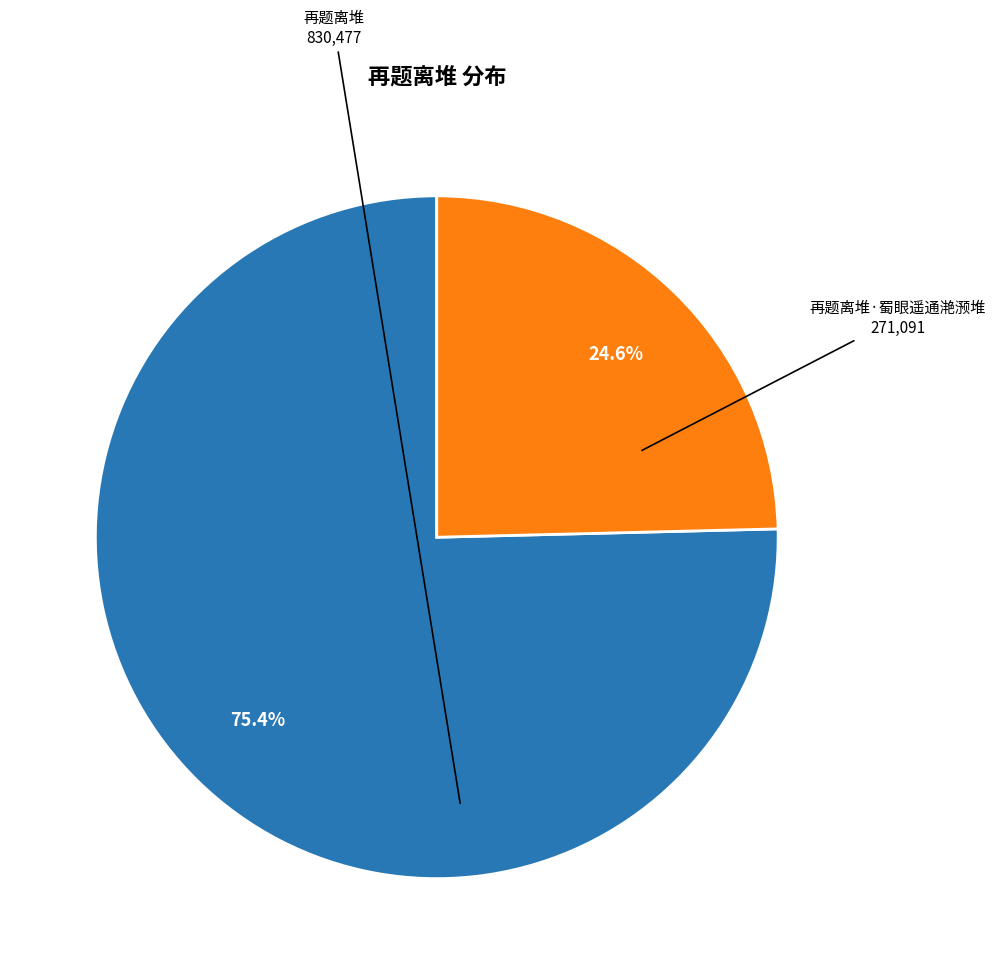

Which has a higher value, 再题离堆 or 再题离堆·蜀眼遥通滟滪堆?

再题离堆